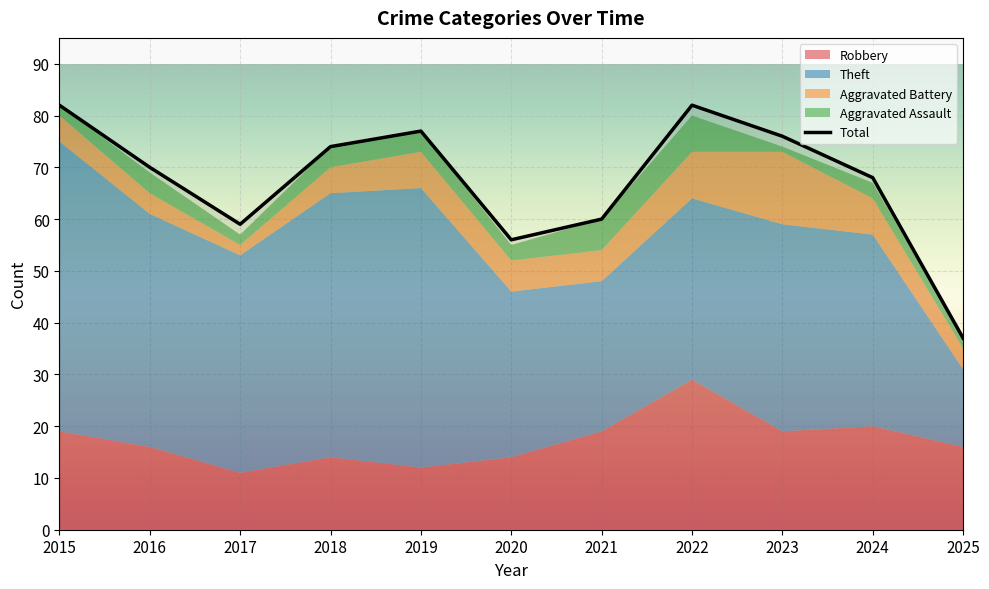

Reading left to right, what are all the values shown in this chart?

82	70	59	74	77	56	60	82	76	68	37